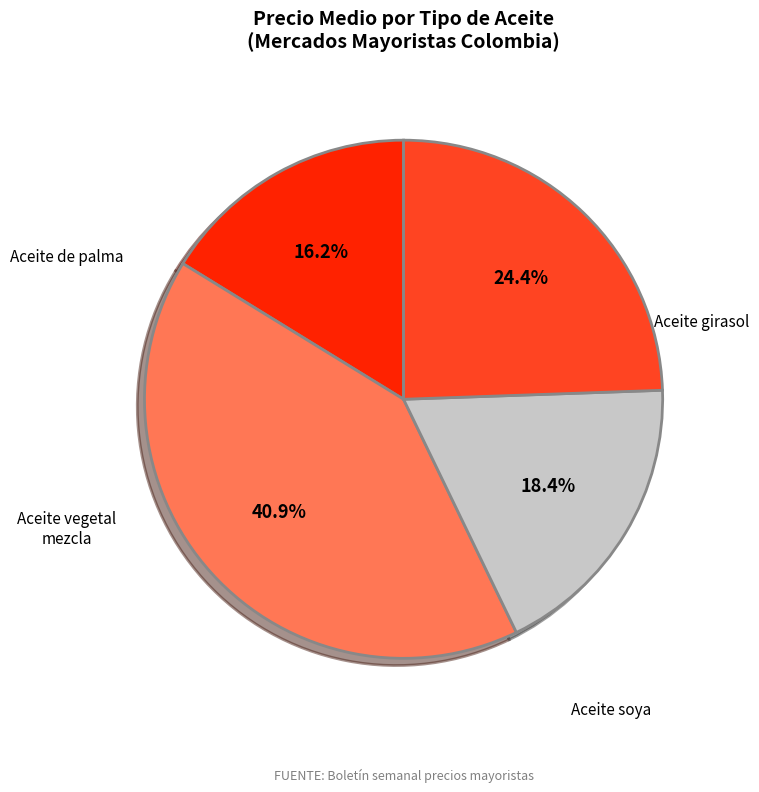

Is there a majority slice in this chart?

No